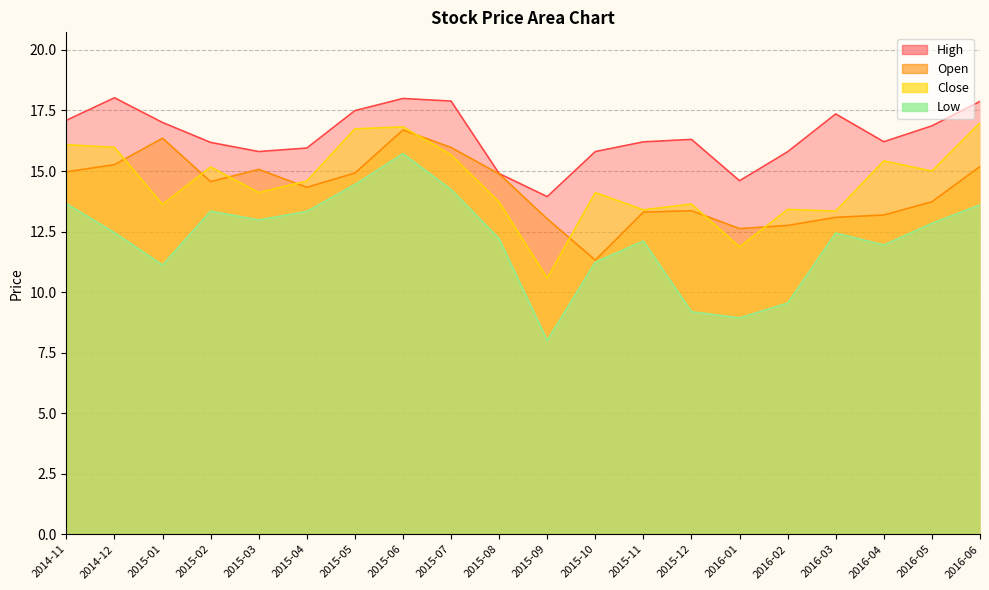

Rank the series at 2015-03 from lowest to highest value.

Low, Close, Open, High